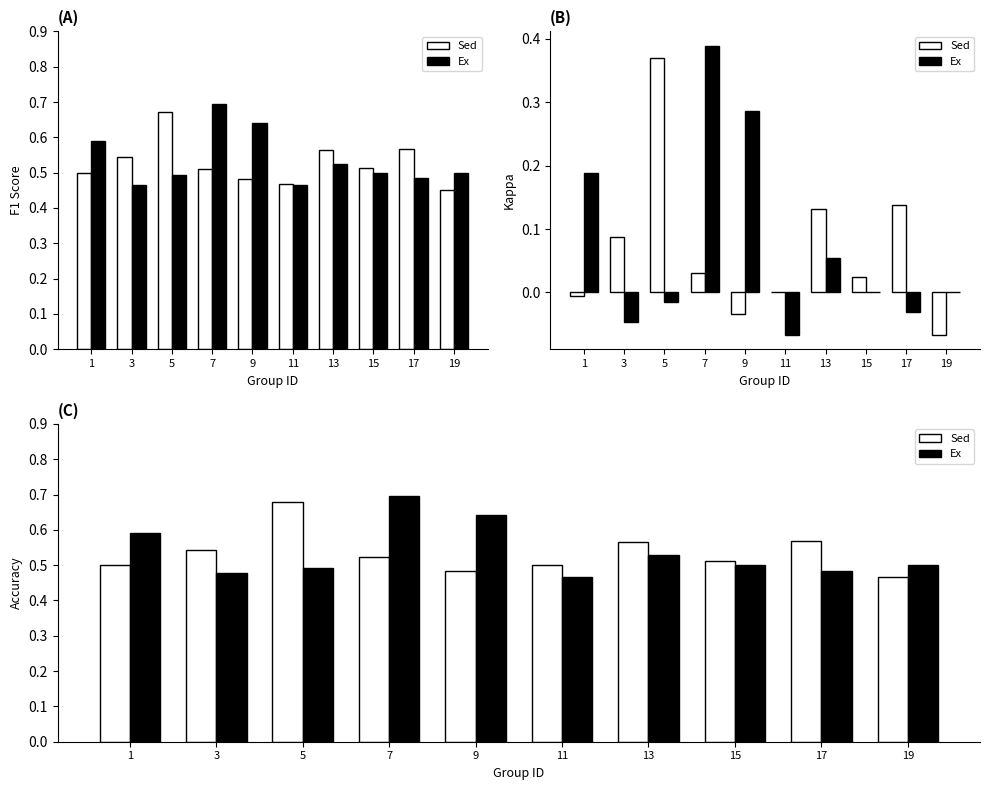

Which series has the widest spread of values?

Ex